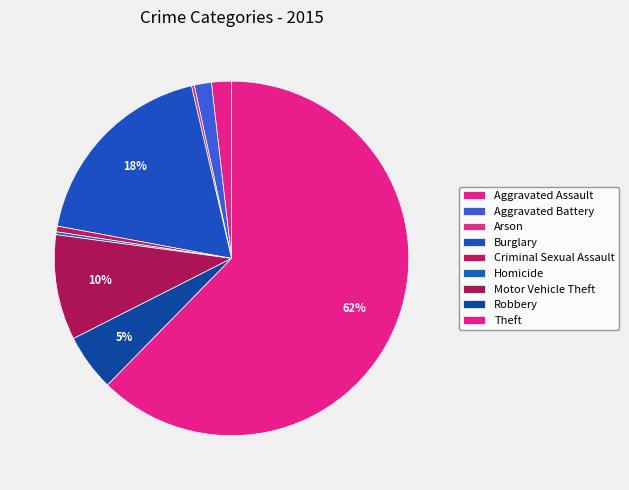

Is it true that Criminal Sexual Assault is 1% of the pie?

True